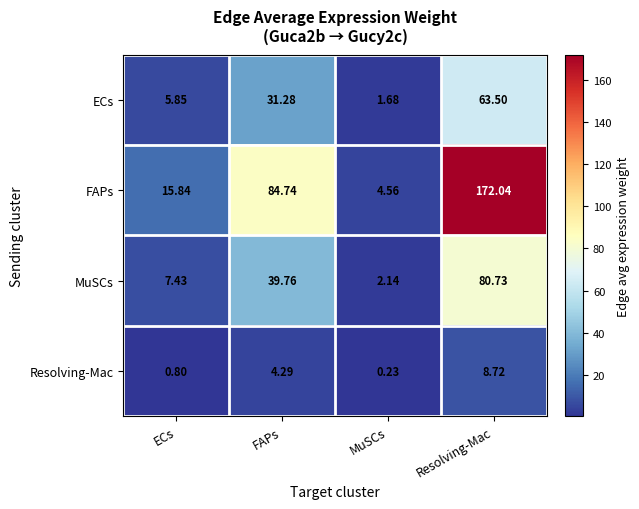

Where does the MuSCs series first go above 39?

FAPs